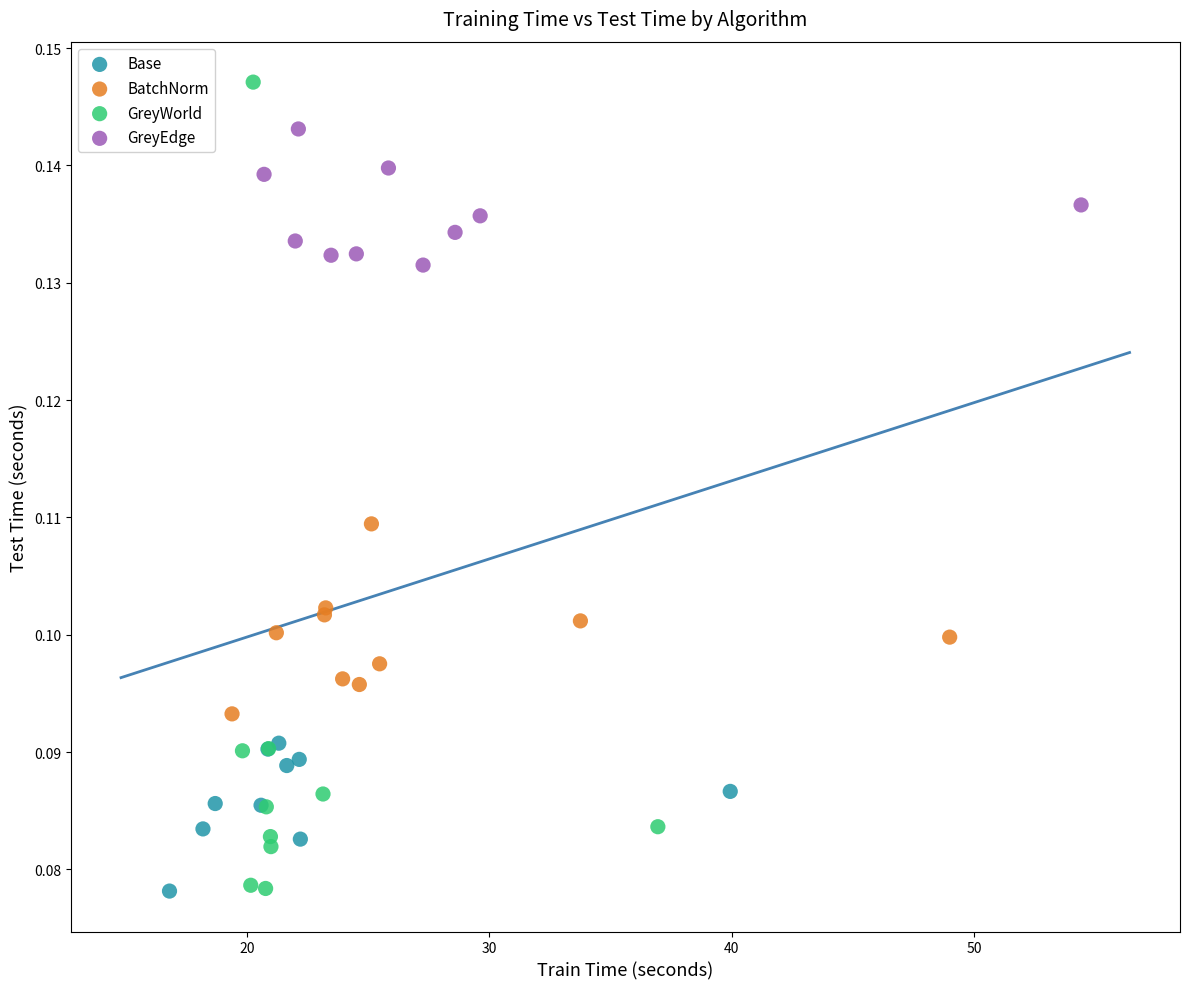

What are all the series names shown in the legend?

Base, BatchNorm, GreyWorld, GreyEdge